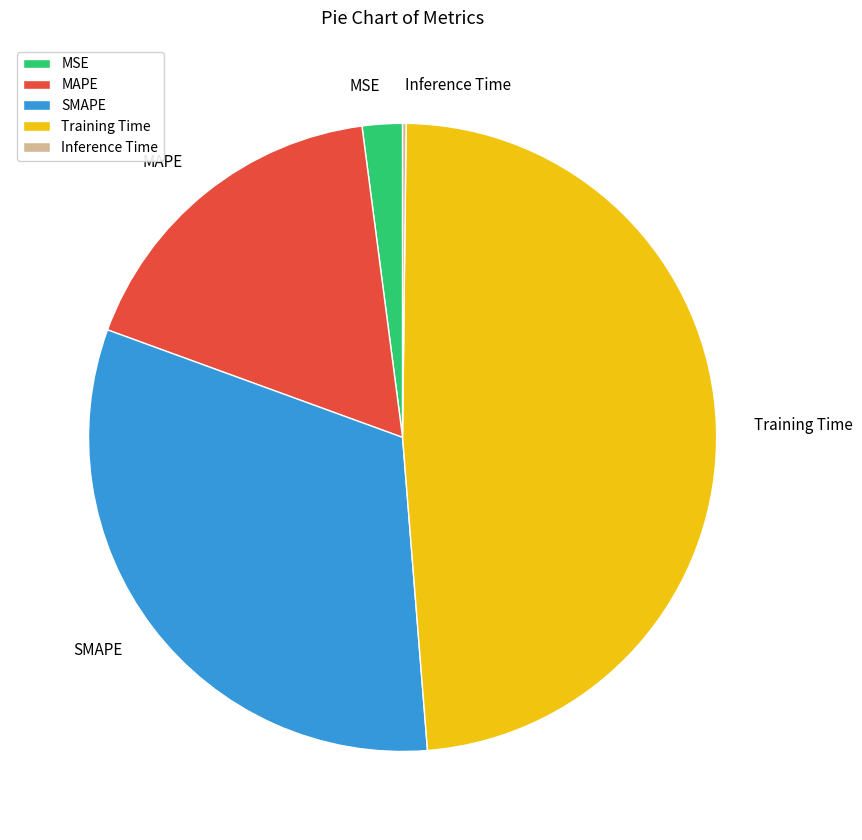

Which category has the biggest portion of the pie?

Training Time